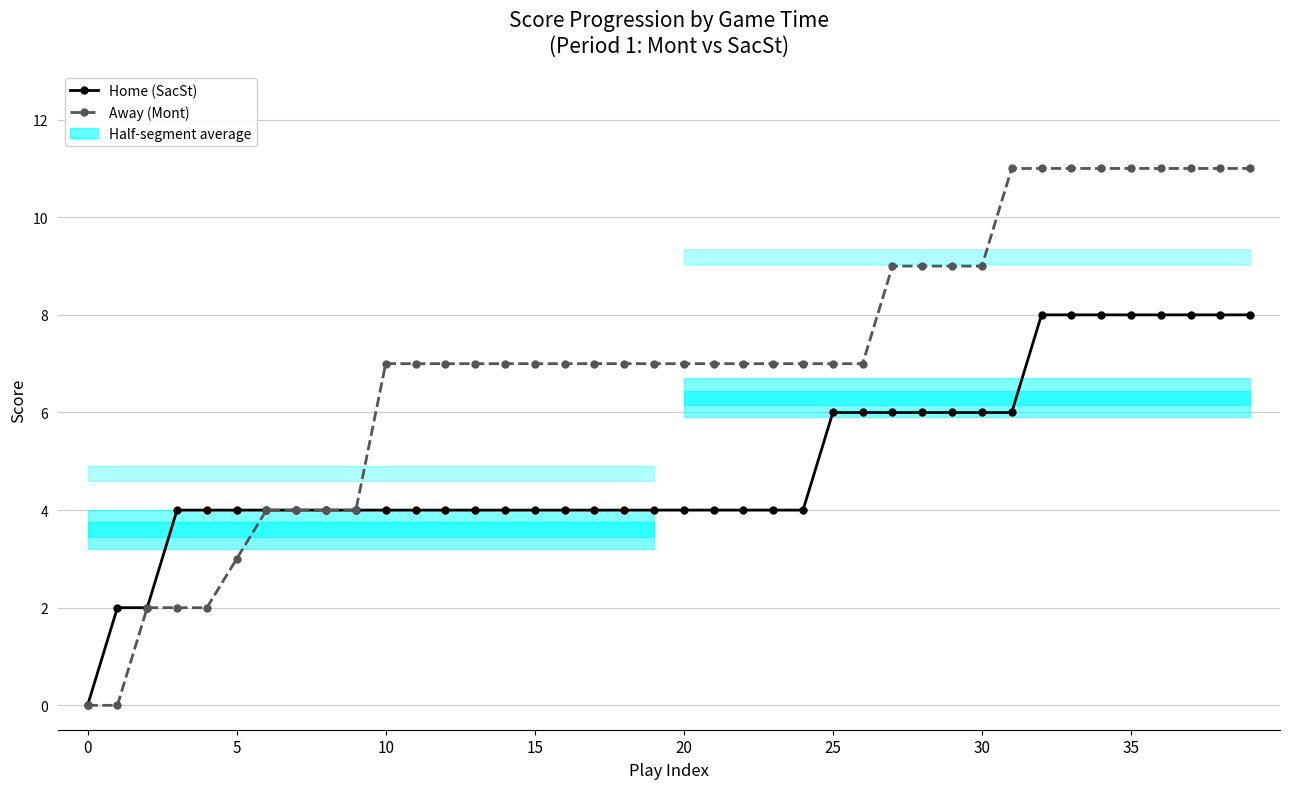

The Away (Mont) series shows 11 at 34. True or false?

True